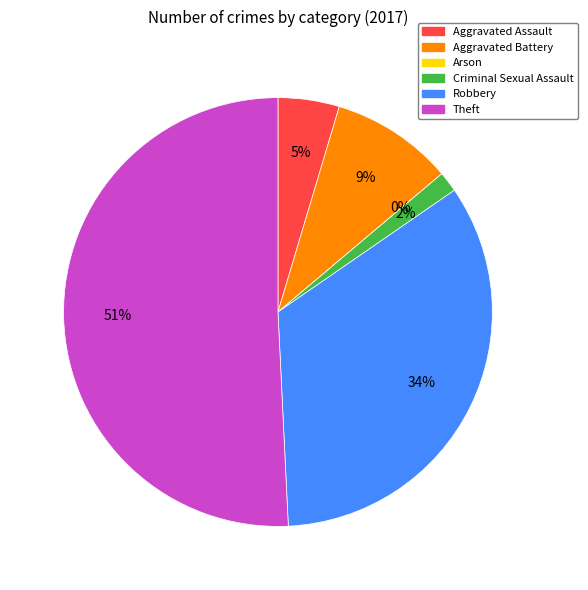

How many slices are in this pie chart?

6